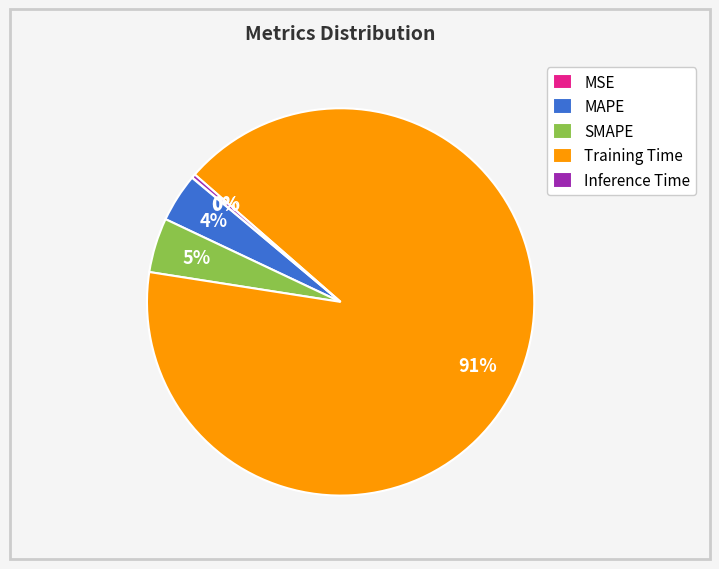

To the nearest percent, what is the difference between the largest and smallest slice percentages?

91%